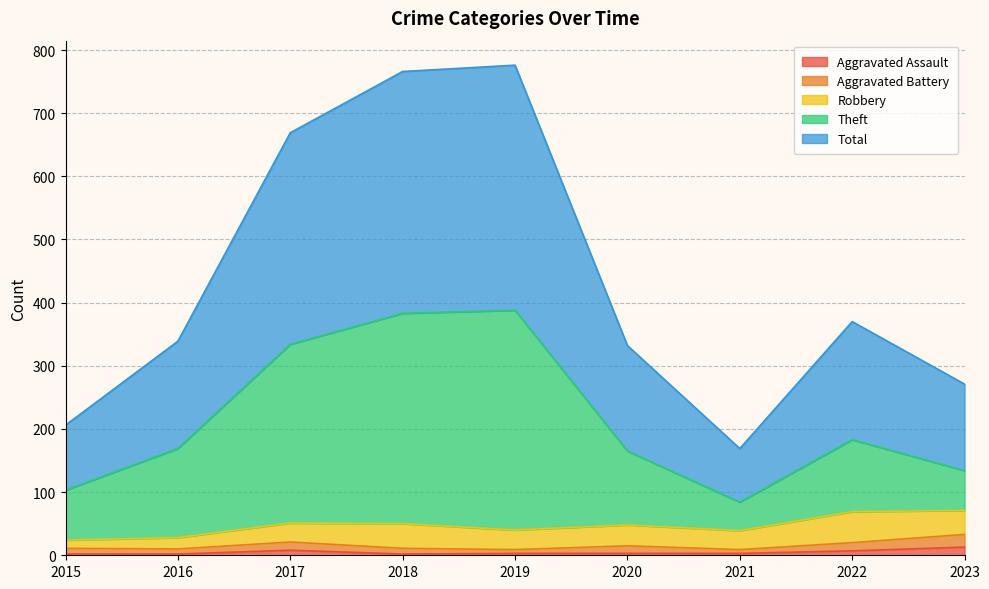

What is the spread (max minus min) of values at 2022?

363